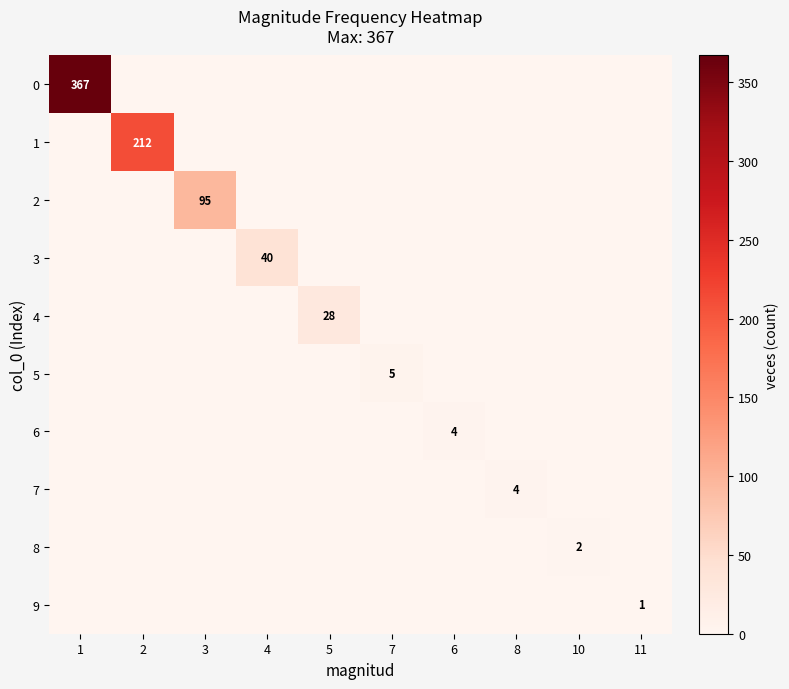

At which label is 5 closest to 2?

1